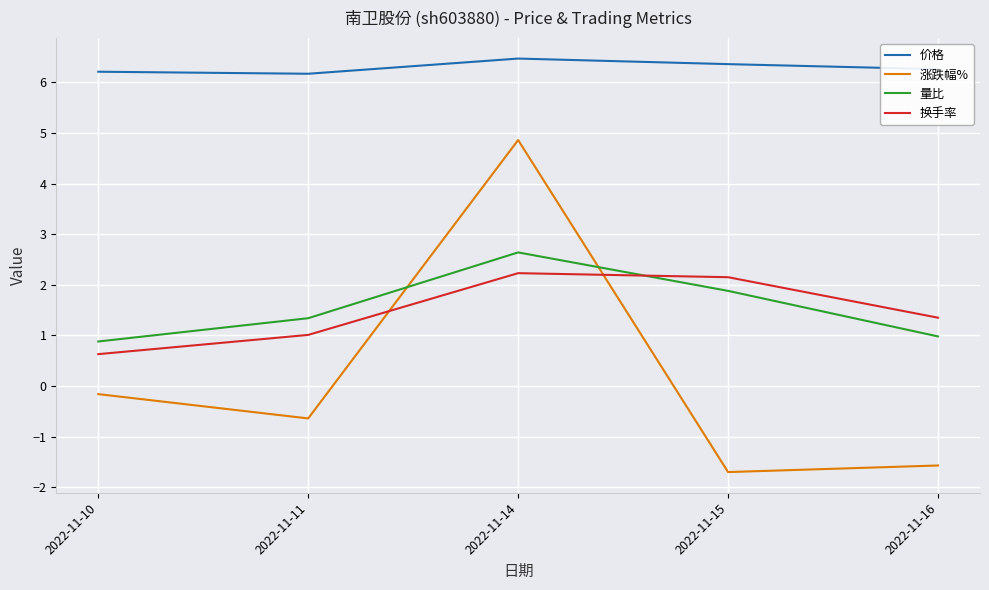

Rank the categories by 量比 value from lowest to highest.

2022-11-10, 2022-11-16, 2022-11-11, 2022-11-15, 2022-11-14